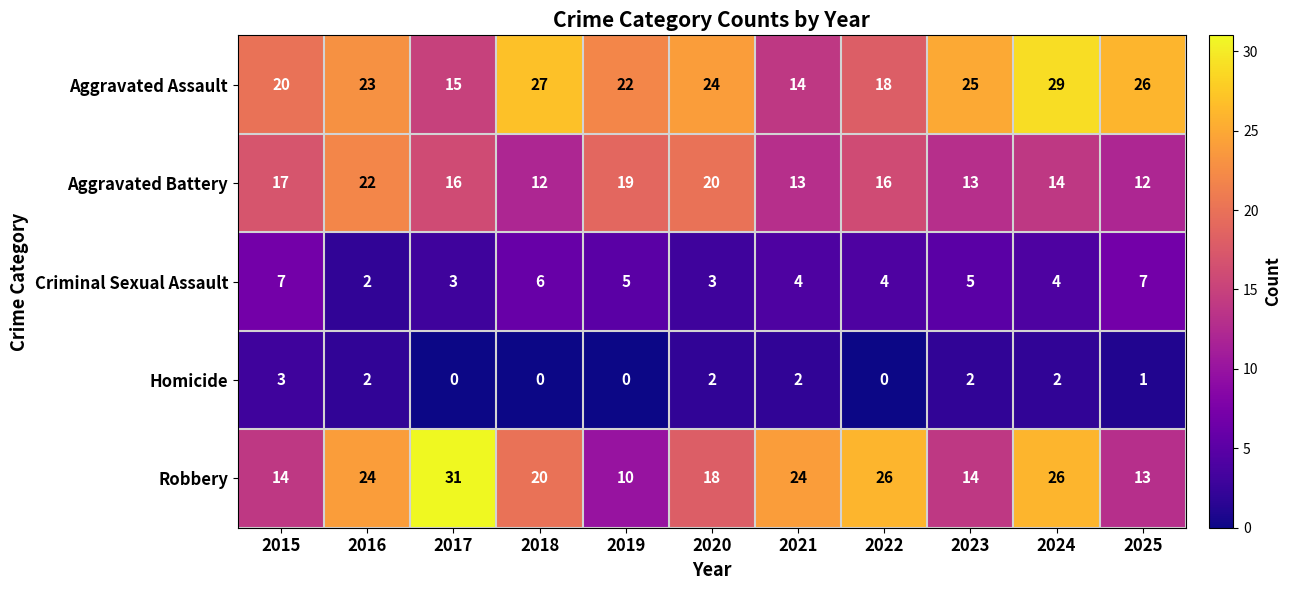

Where does the Aggravated Battery series first go above 16?

2015